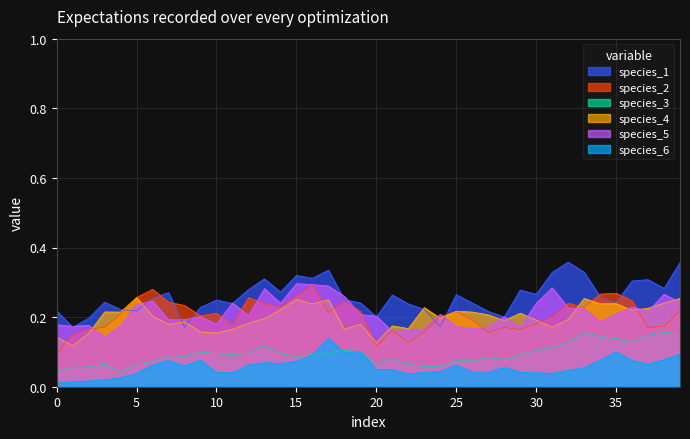

Is the value of species_6 at 26 greater than the value of species_2 at 17?

No